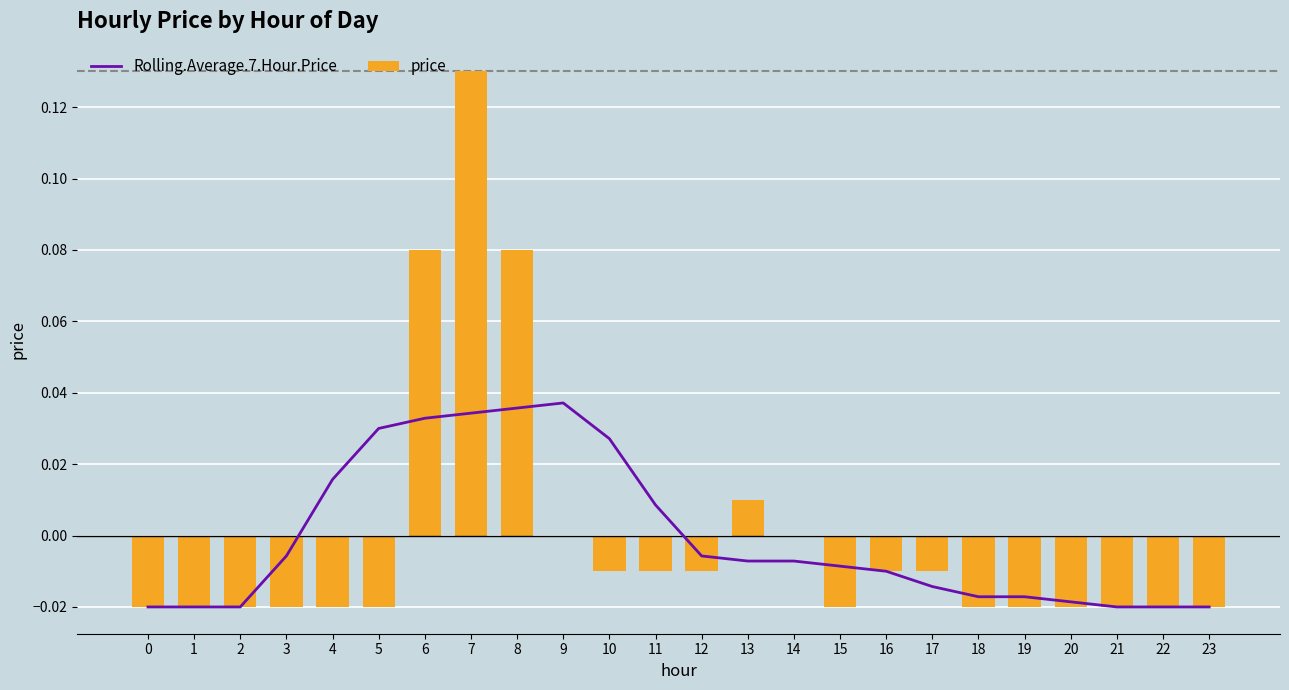

Reading left to right, extract all data points from this chart.

Rolling.Average.7.Hour.Price: -0.0	-0.0	-0.0	-0.0	0.0	0.0	0.0	0.0	0.0	0.0	0.0	0.0	-0.0	-0.0	-0.0	-0.0	-0.0	-0.0	-0.0	-0.0	-0.0	-0.0	-0.0	-0.0
price: -0.0	-0.0	-0.0	-0.0	-0.0	-0.0	0.1	0.1	0.1	0.0	-0.0	-0.0	-0.0	0.0	0.0	-0.0	-0.0	-0.0	-0.0	-0.0	-0.0	-0.0	-0.0	-0.0